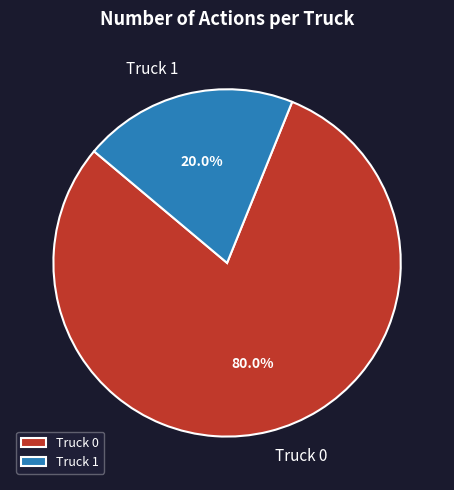

What is the majority slice?

Truck 0